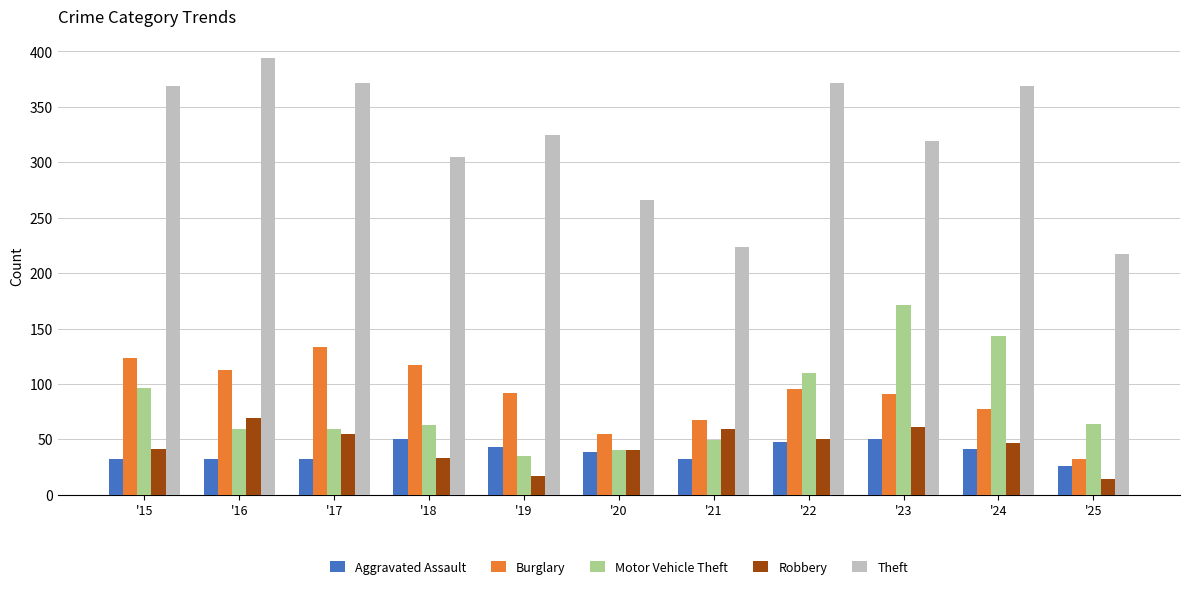

List the series in order of their peak value, highest first.

Theft, Motor Vehicle Theft, Burglary, Robbery, Aggravated Assault